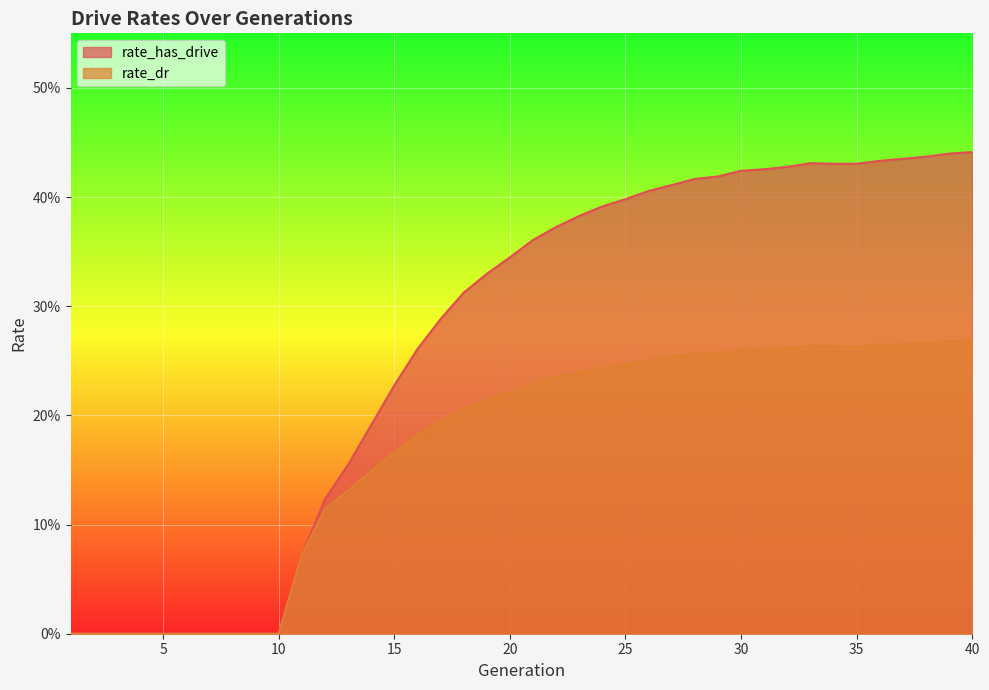

How many lines are shown in the chart?

2